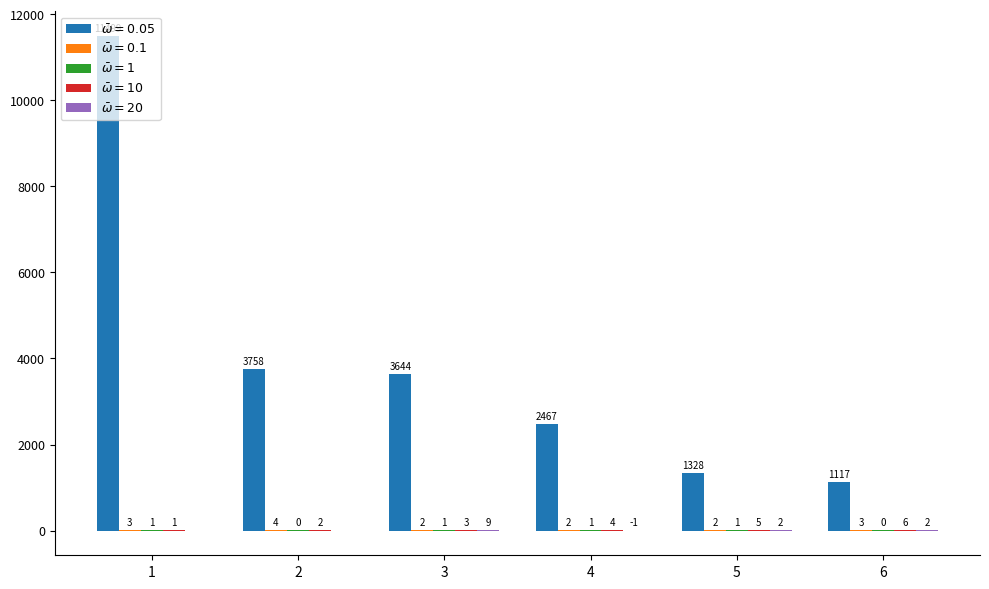

Which category has the lowest value across all series?

4